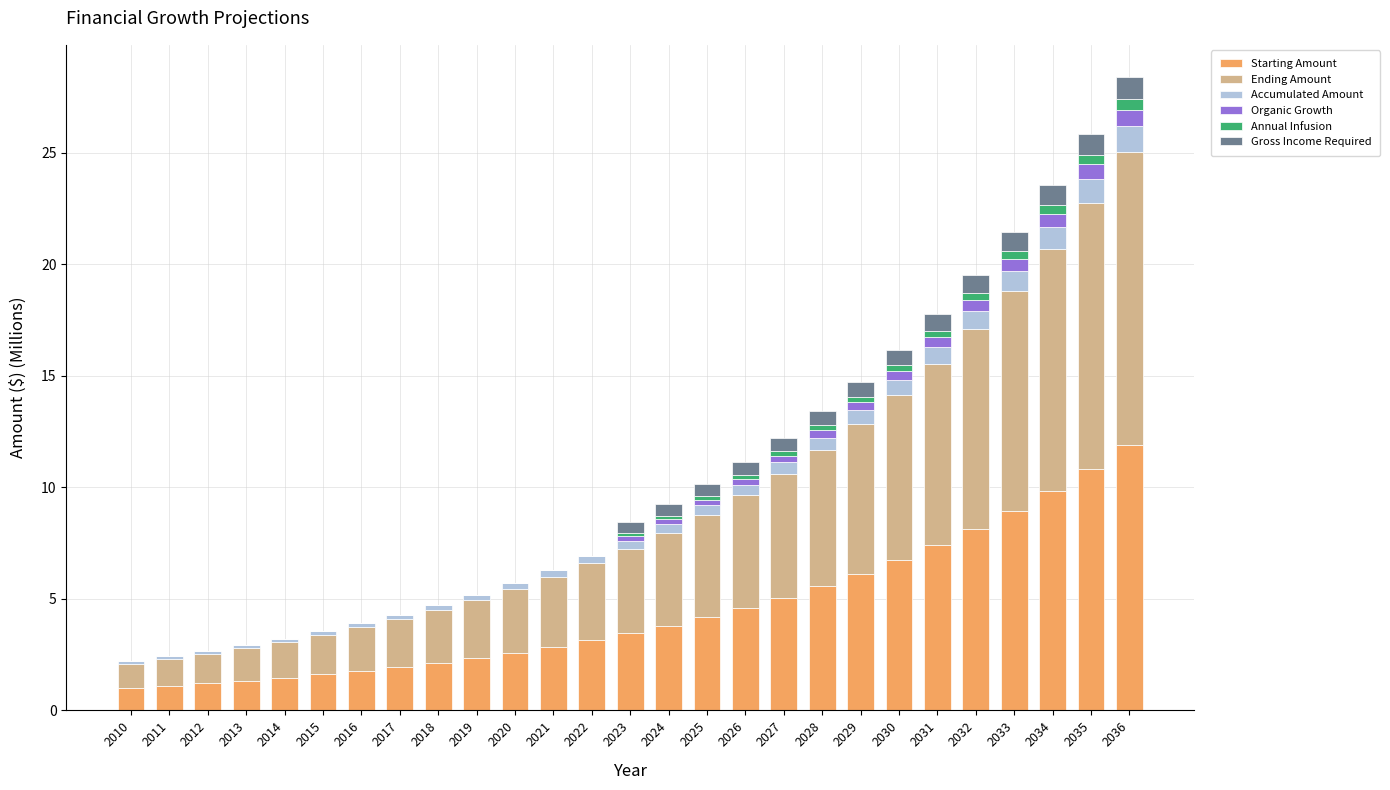

What is the highest value of the Starting Amount series?

11.9